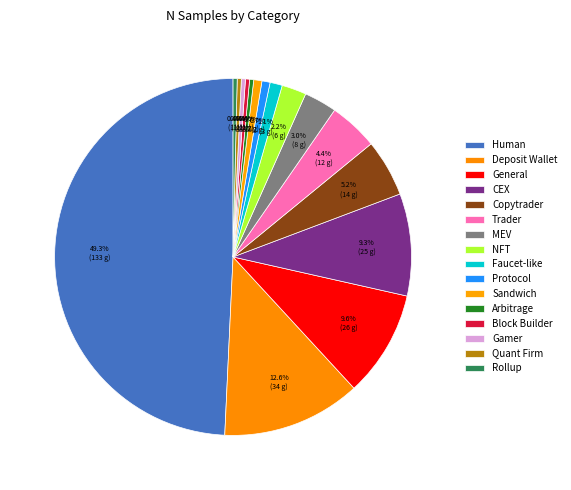

Approximately how many times larger is the value at General compared to Protocol?

13.0